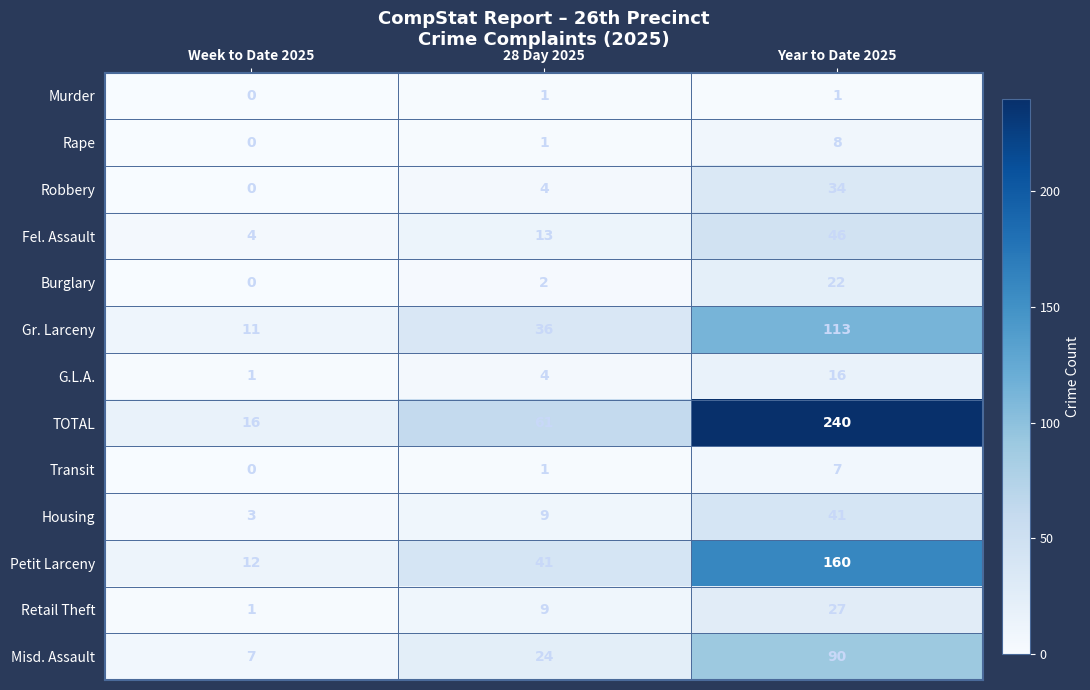

What is the total value across all series at 28 Day 2025?

206